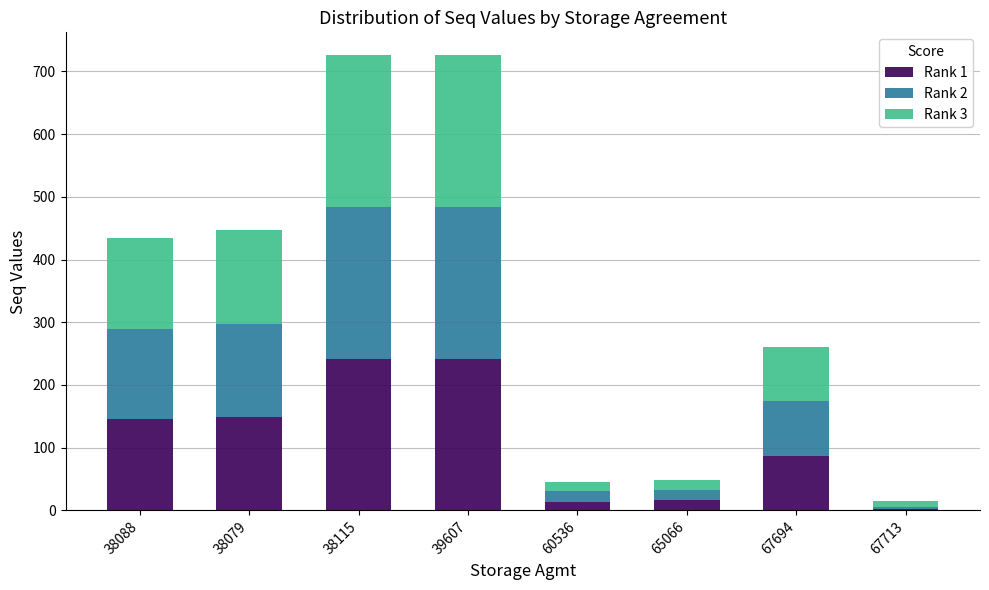

The Rank 1 series shows 86 at 67694. True or false?

True